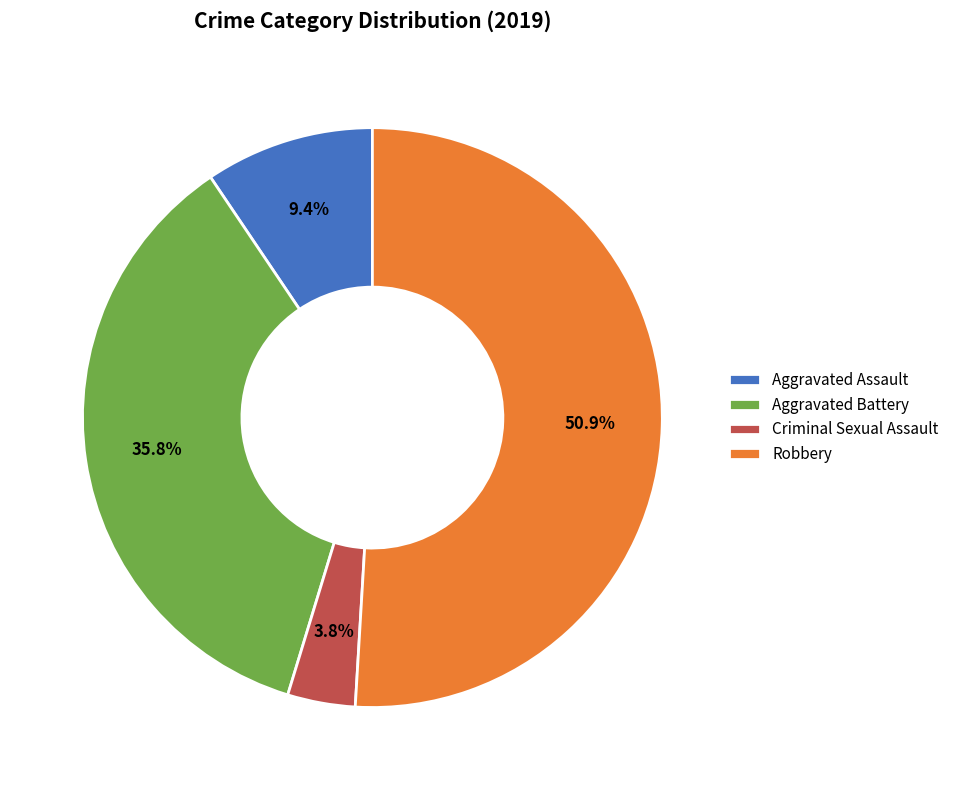

What is the total percentage of Aggravated Assault and Criminal Sexual Assault?

13.2%